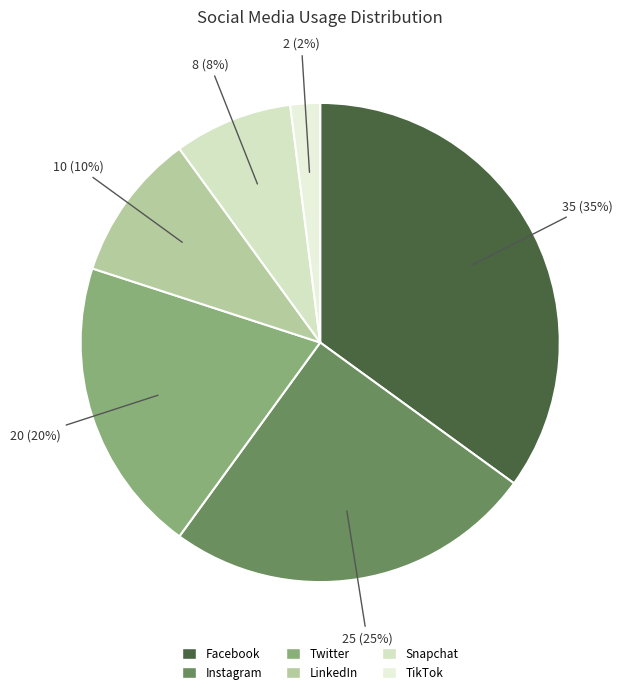

What is the ratio of the value at Twitter to the value at Instagram?

0.8